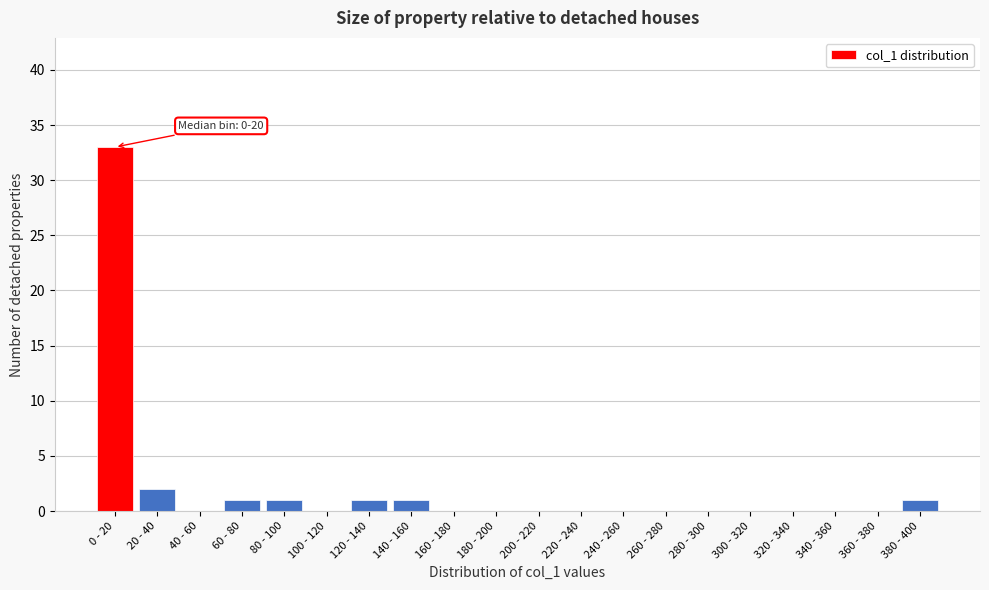

Reading left to right, transcribe all the data shown in this chart.

0 - 20=33	20 - 40=2	40 - 60=0	60 - 80=1	80 - 100=1	100 - 120=0	120 - 140=1	140 - 160=1	160 - 180=0	180 - 200=0	200 - 220=0	220 - 240=0	240 - 260=0	260 - 280=0	280 - 300=0	300 - 320=0	320 - 340=0	340 - 360=0	360 - 380=0	380 - 400=1